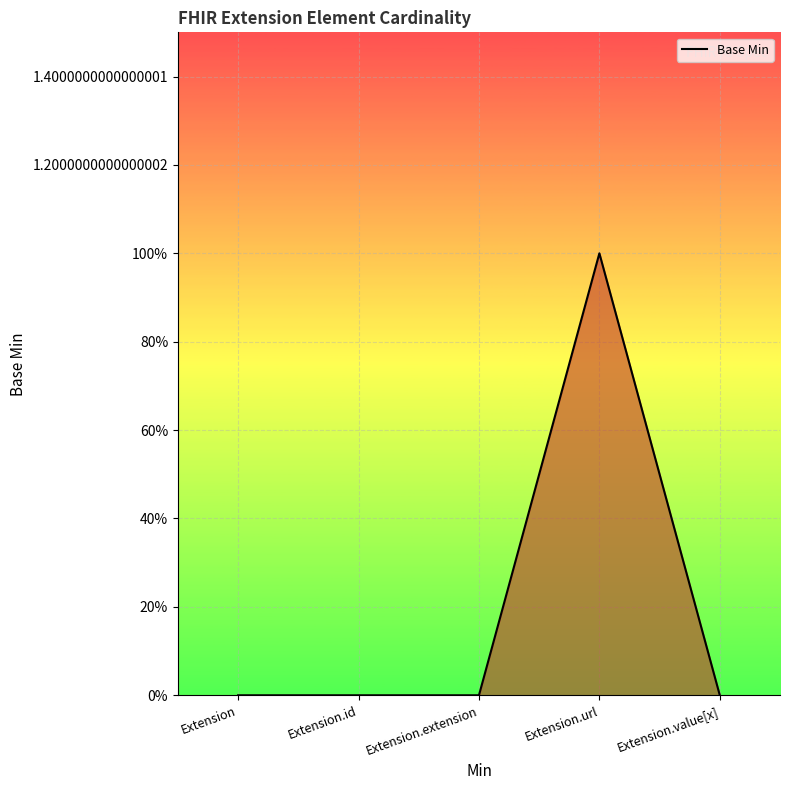

What is the difference between the maximum and minimum values?

1